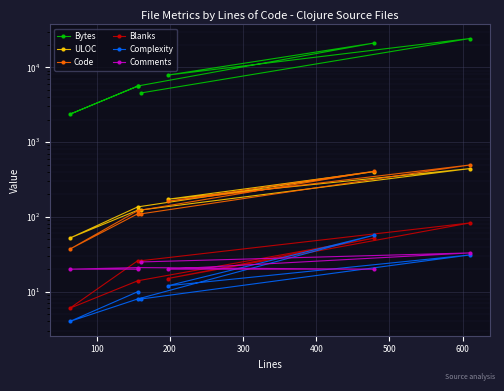

In ULOC, how many points are lower than both neighbors (excluding endpoints)?

2